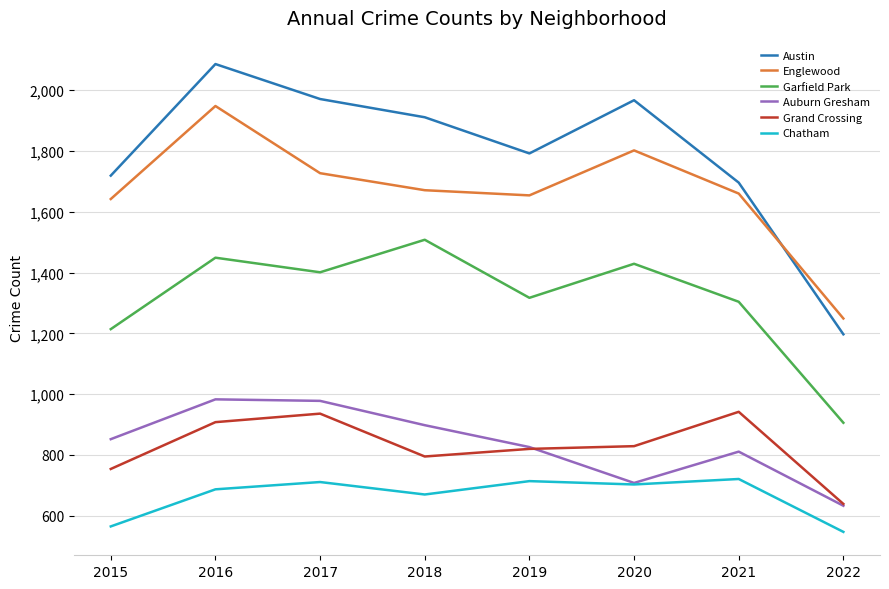

Which series has the largest total across all categories?

Austin